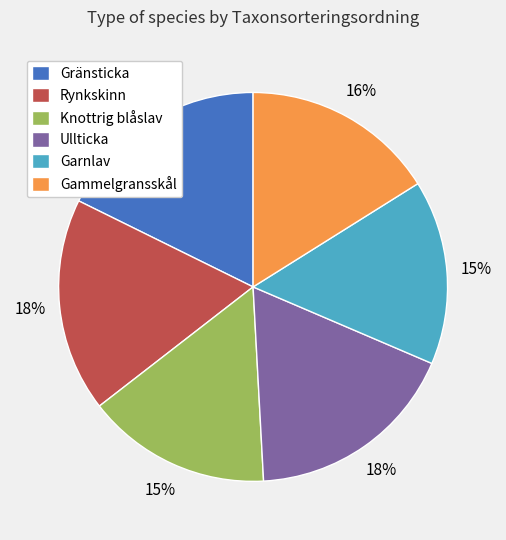

Is it true that Knottrig blåslav is 15% of the pie?

True